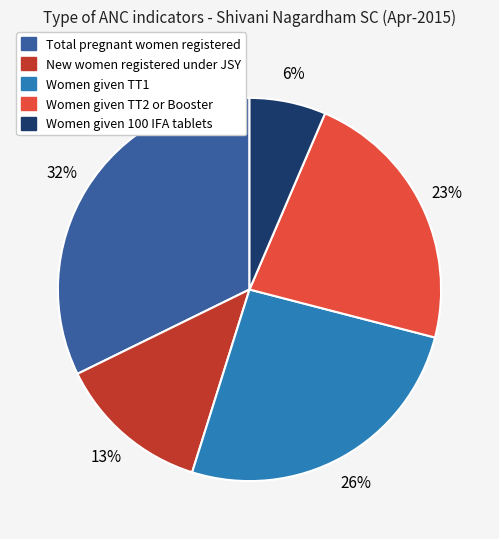

Is there a majority slice in this chart?

No